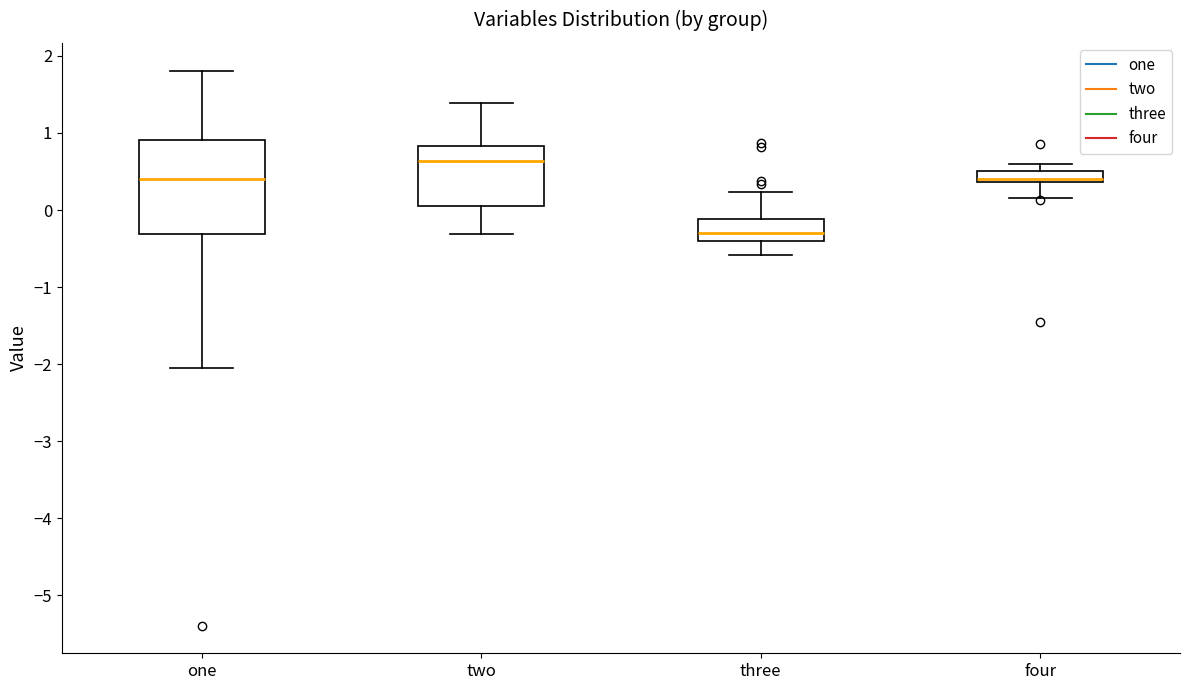

Which box has the highest median line?

two